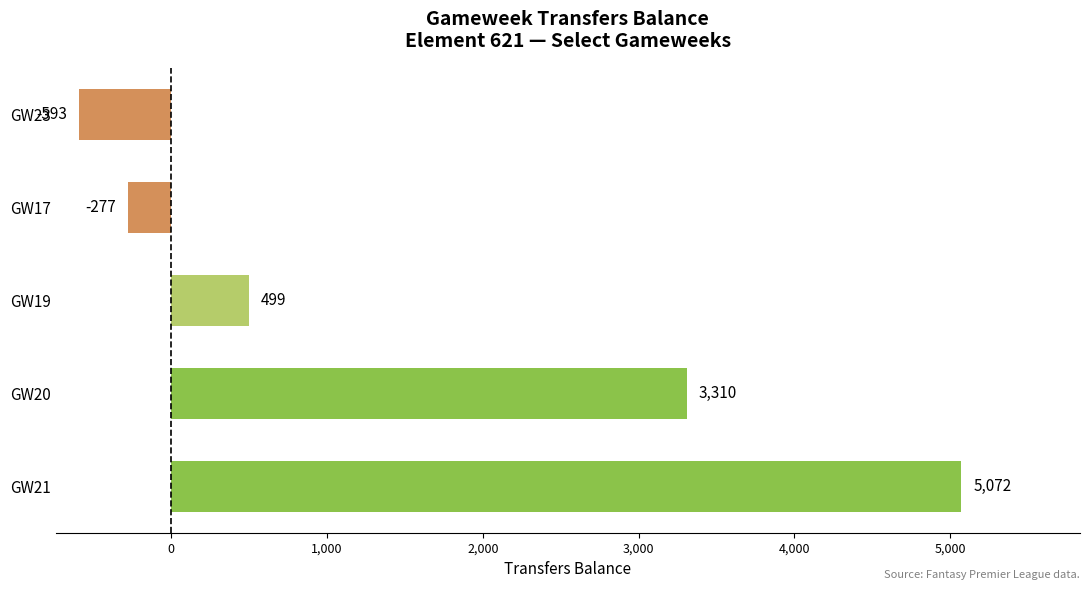

What is the change in value from GW21 to GW23?

-5665